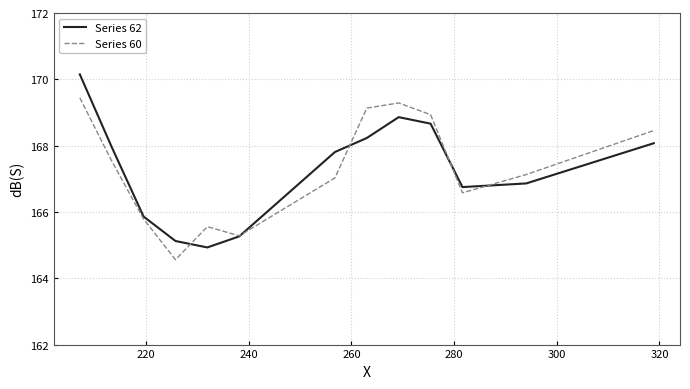

Rank the series by their maximum value, from highest to lowest.

Series 62, Series 60